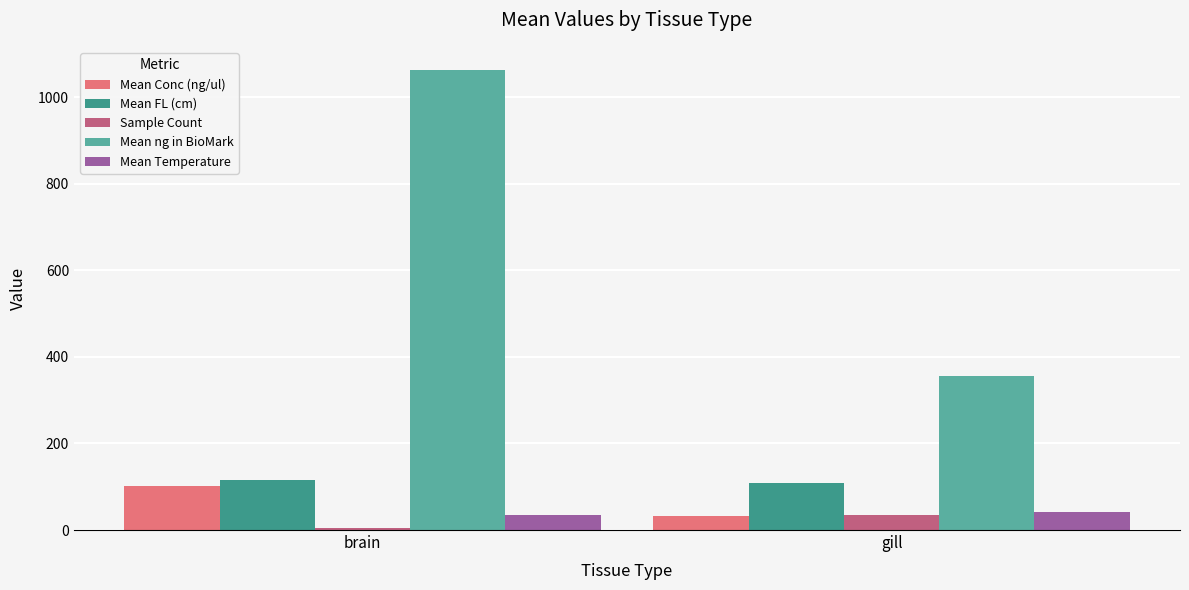

Read the Mean ng in BioMark value at gill.

355.4